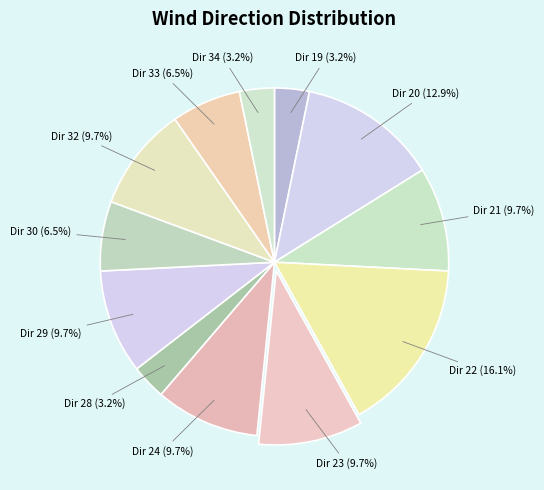

What is the largest slice in the pie chart?

Dir 22 (16.1%)